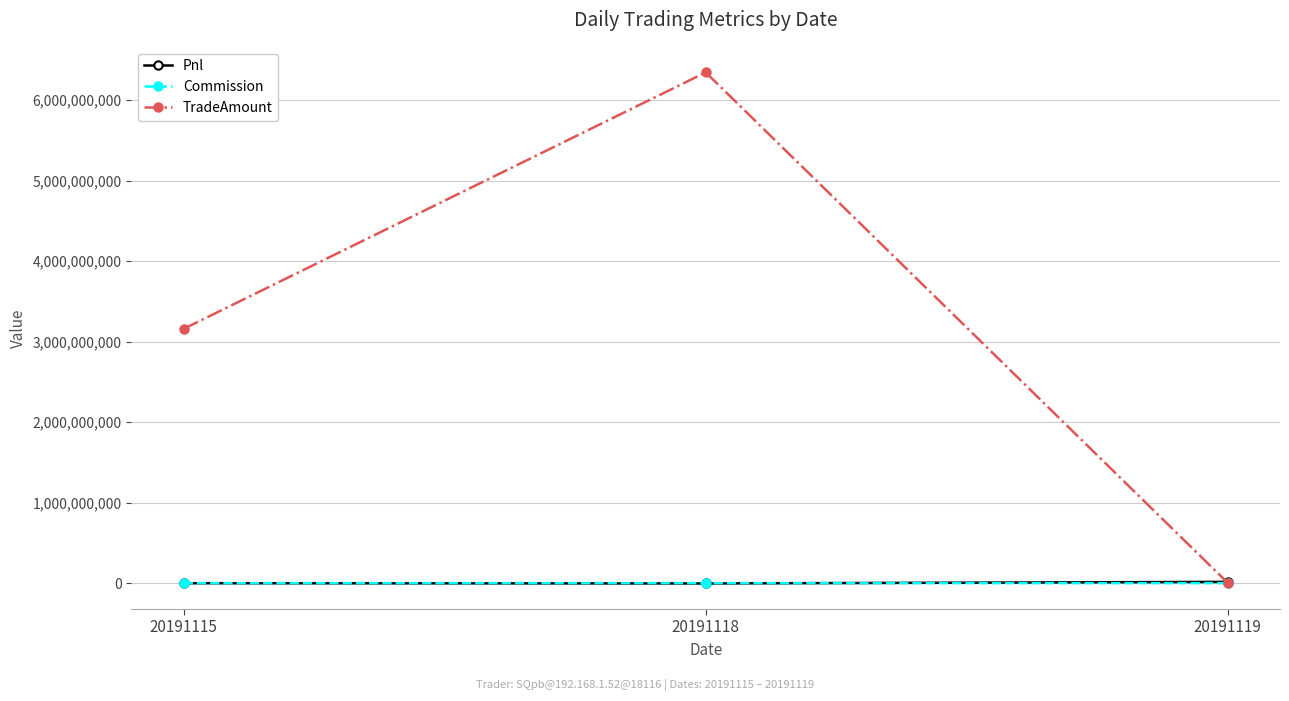

List the labels in order of TradeAmount value, smallest first.

20191119, 20191115, 20191118